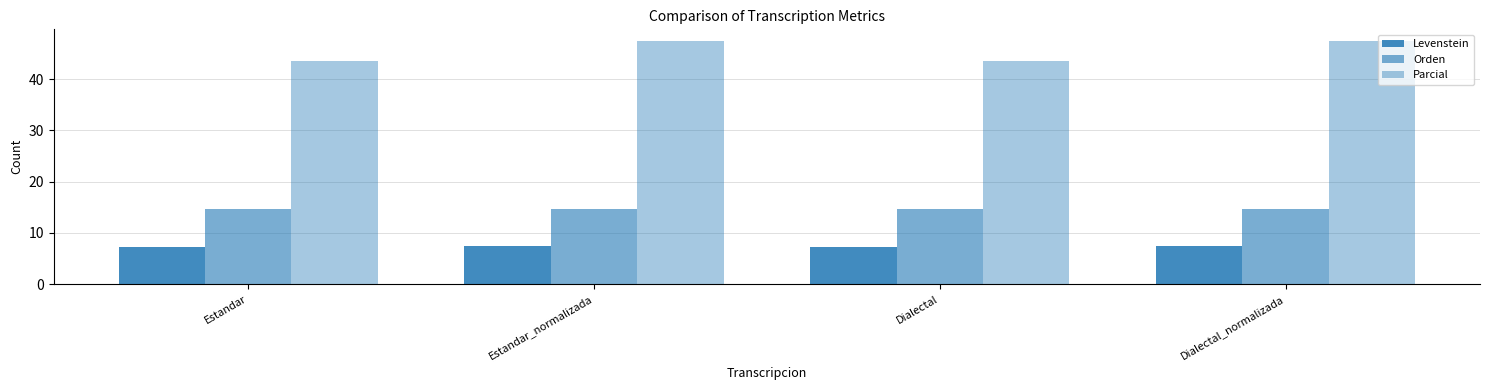

How many distinct data groups are displayed?

3